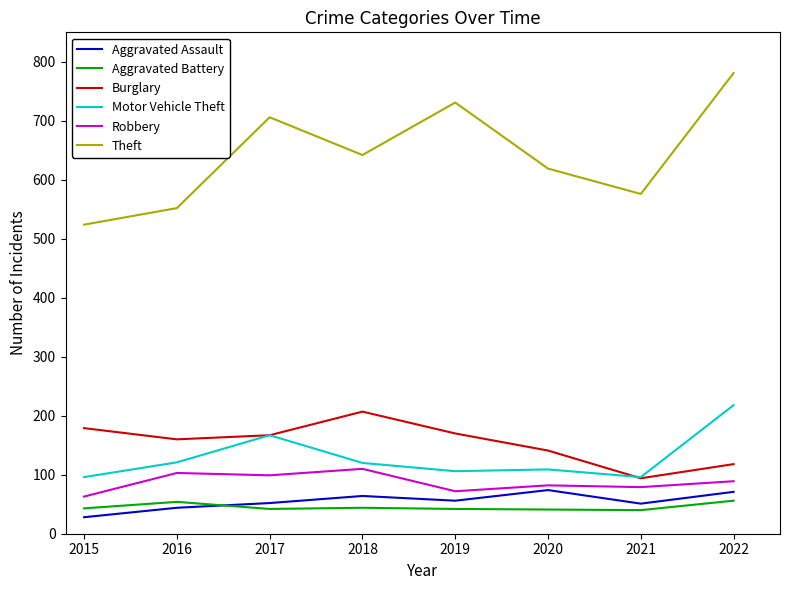

The Motor Vehicle Theft series shows 178 at 2019. True or false?

False